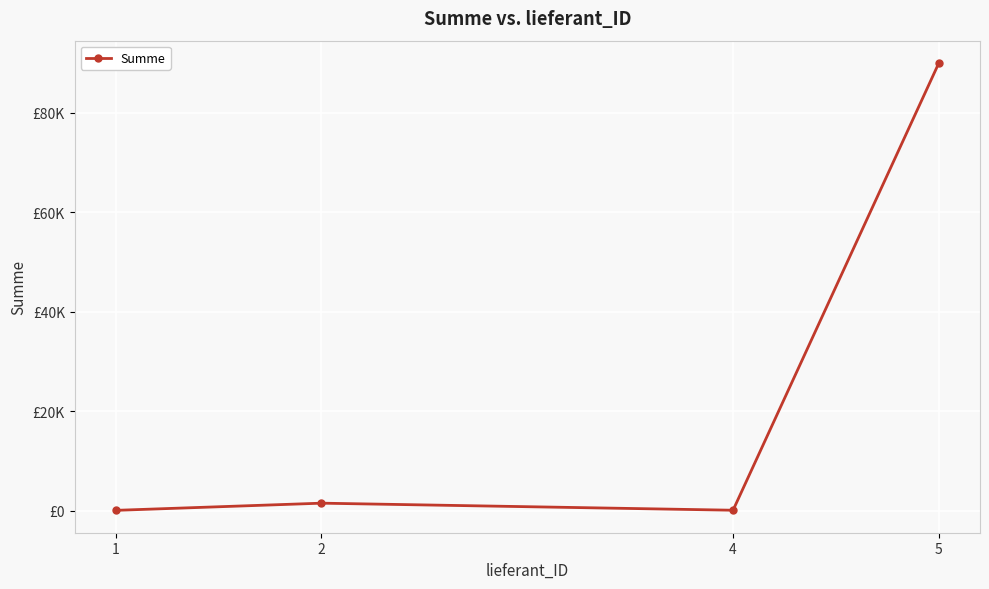

Is it true that the value at 2 is 2371?

False